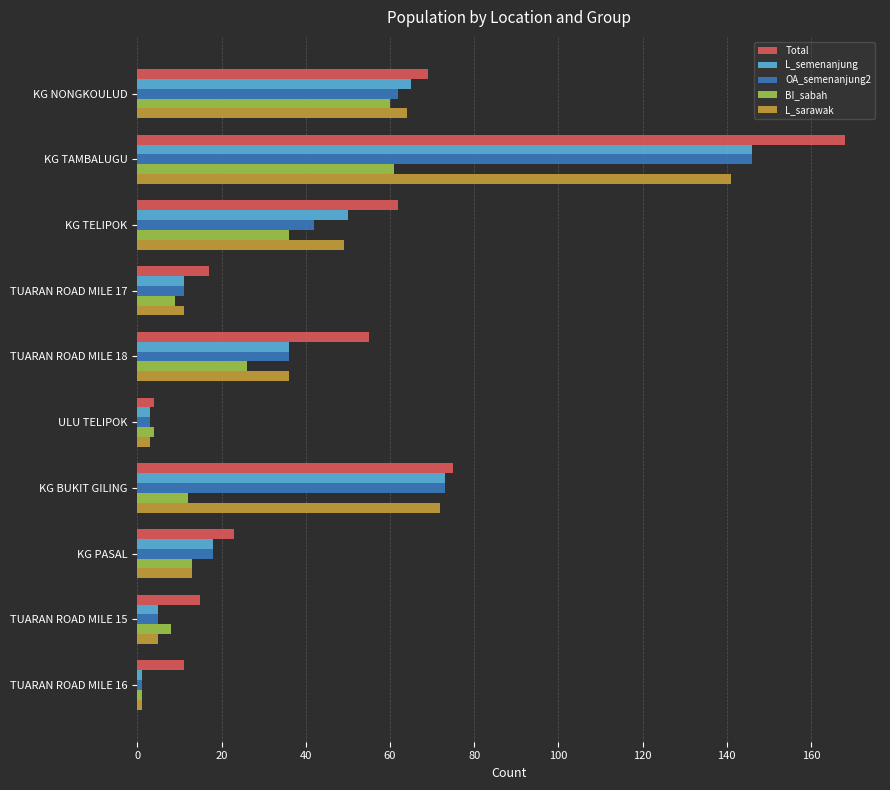

What is the smallest value displayed?

1